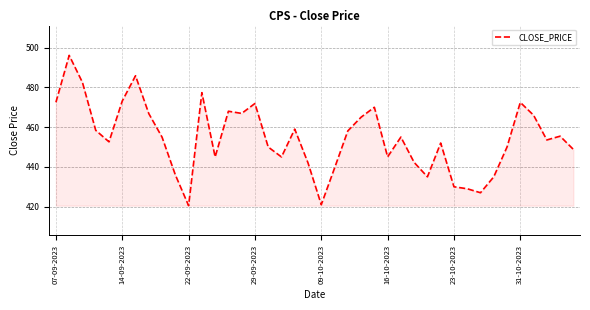

What is the difference between the maximum and minimum values?

75.6